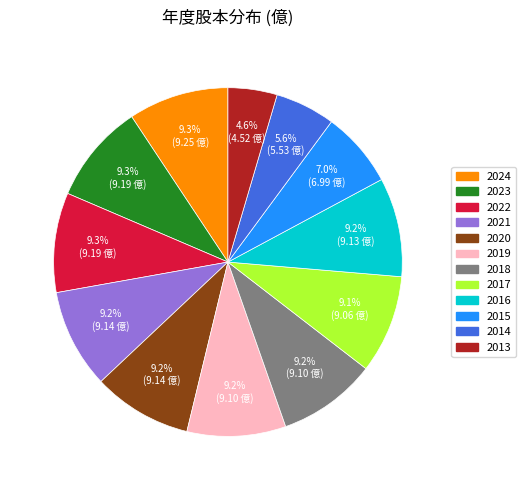

What is the ratio of the value at 2018 to the value at 2019?

1.0